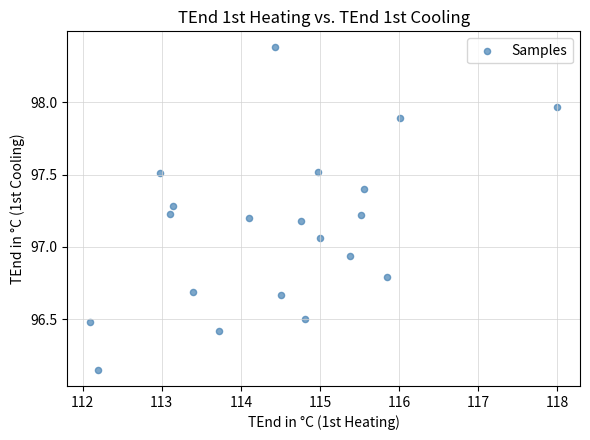

What is the range of Y values (max minus min)?

2.2